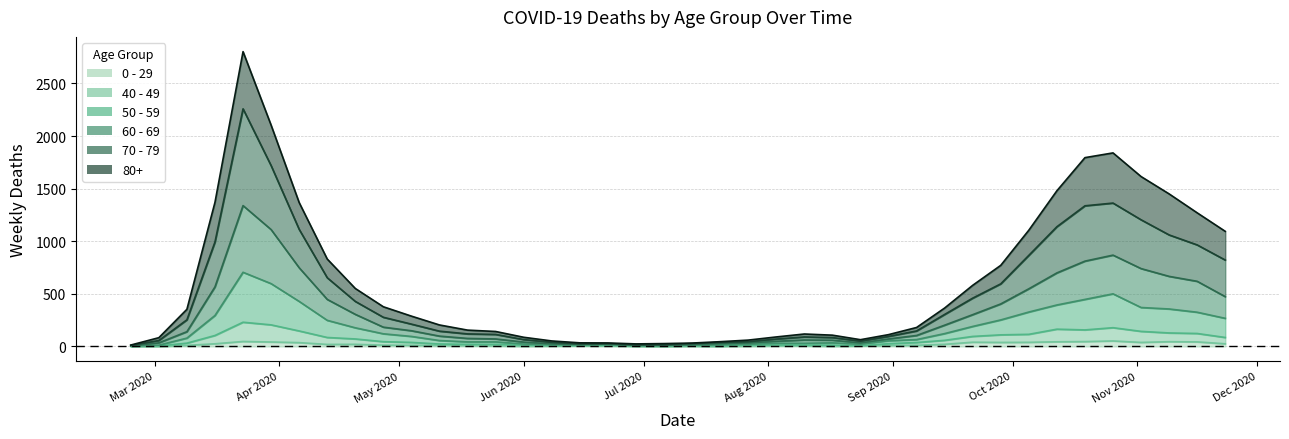

Between 2020-04-13 and 2020-11-02, which series saw the biggest shift?

80+